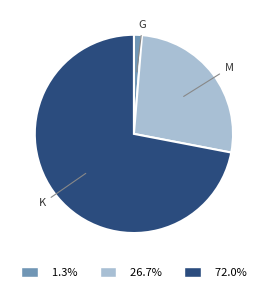

Which category has the smallest portion of the pie?

G